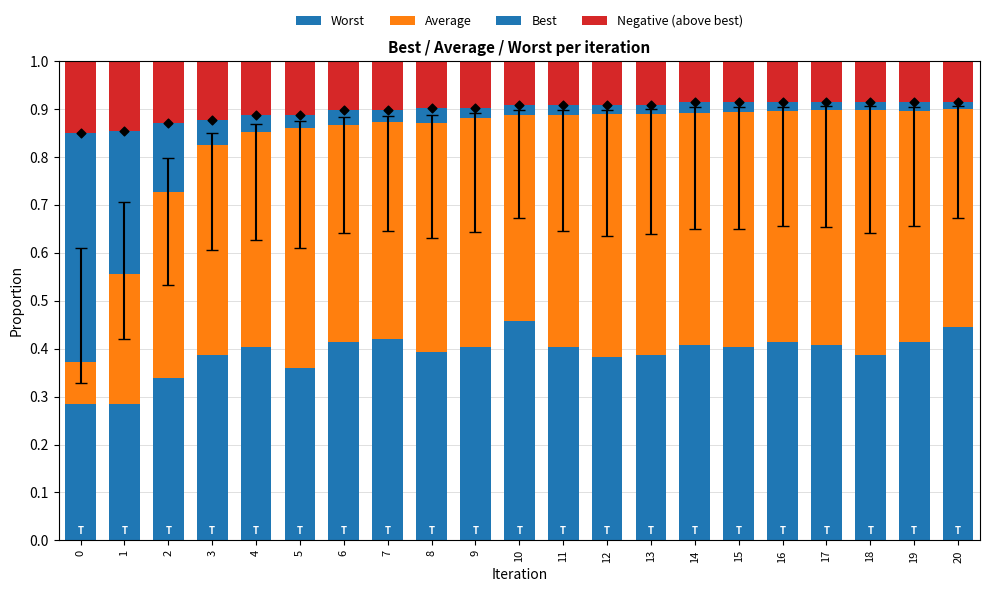

Which series has the largest total across all categories?

Average